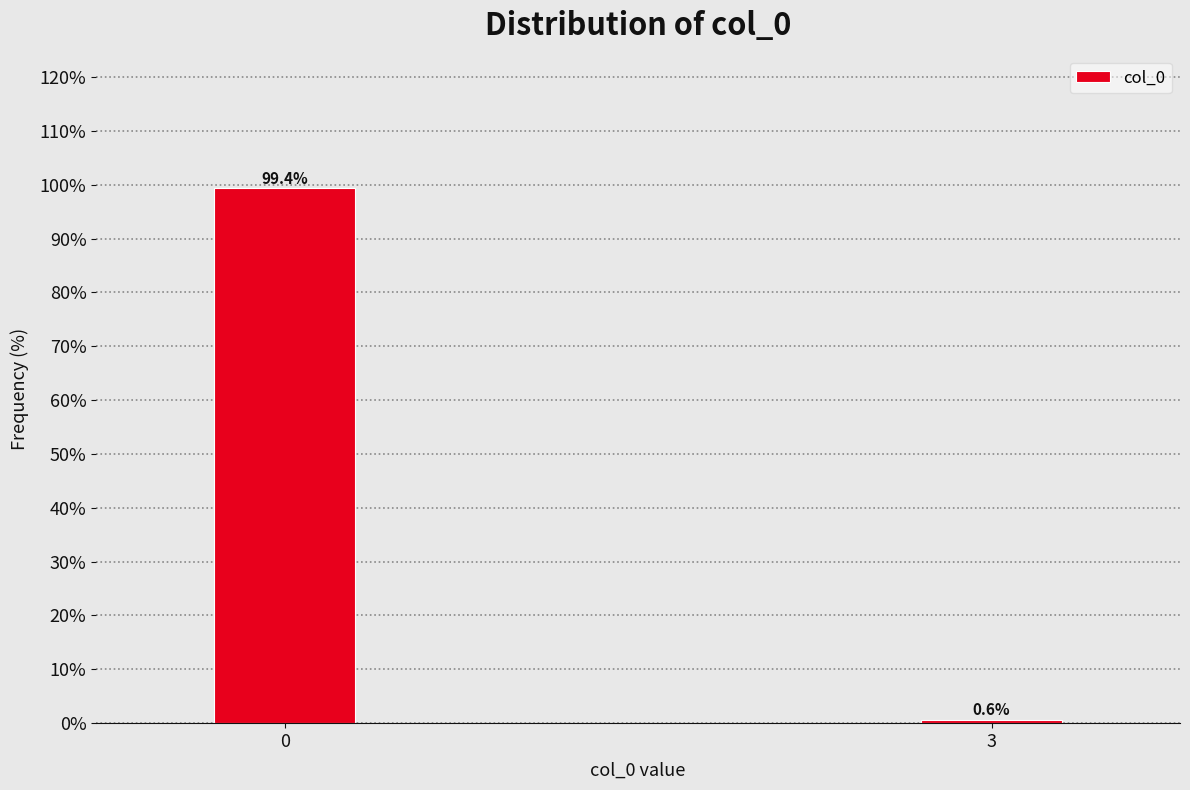

Reading left to right, extract all data points from this chart.

99.4	0.6